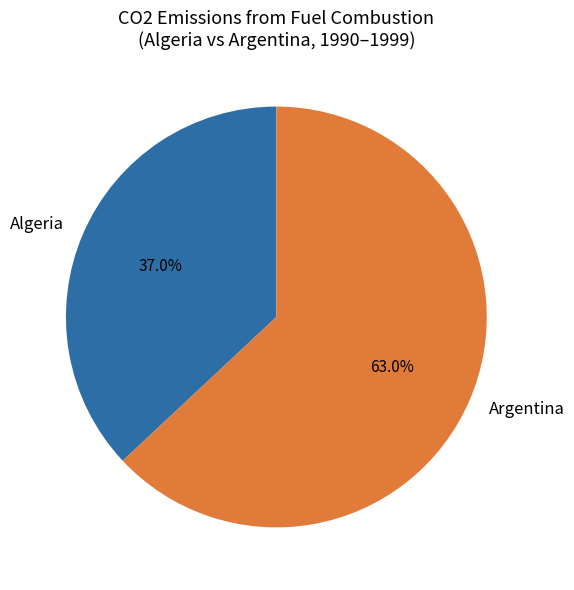

What is the ratio of the value at Argentina to the value at Algeria?

1.7